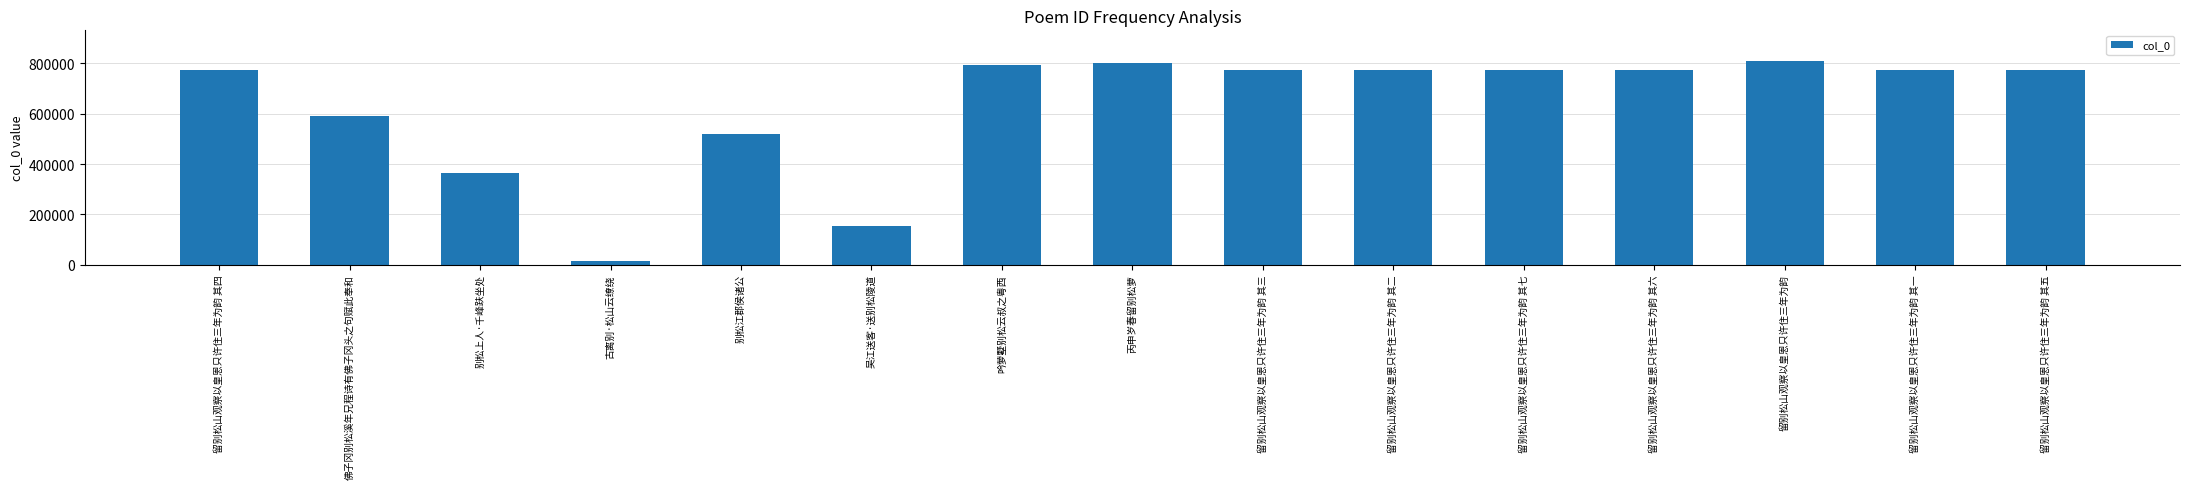

Which has a higher value, 佛子冈别松溪年兄程诗有佛子冈头之句赋此奉和 or 留别松山观察以皇恩只许住三年为韵?

留别松山观察以皇恩只许住三年为韵